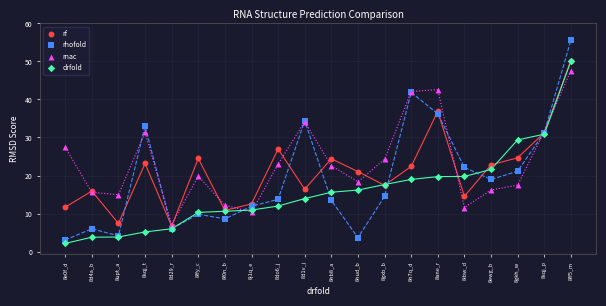

Which series has the widest spread of Y values?

rhofold